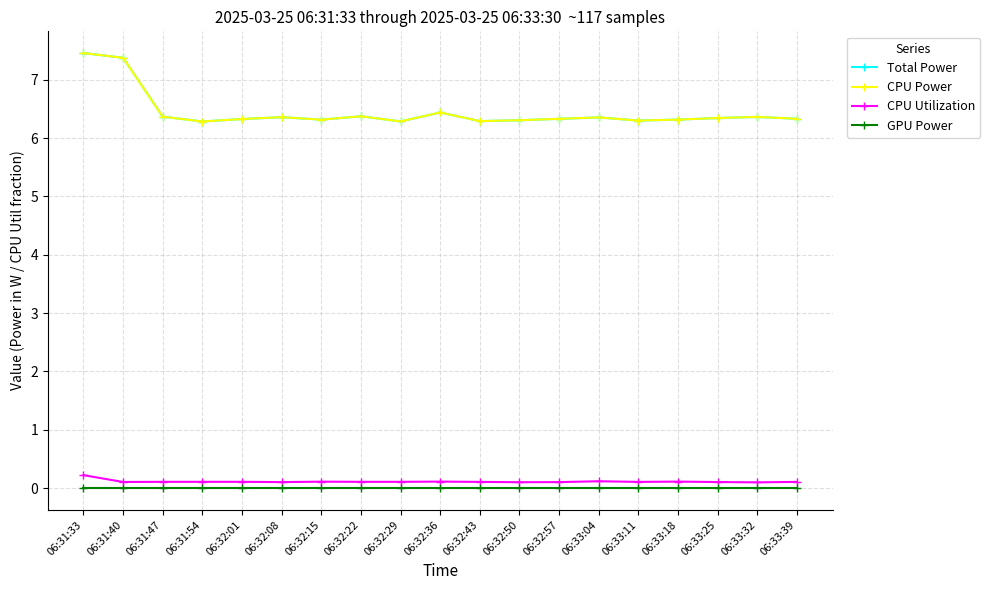

Is this an area chart (filled region under the line)?

No